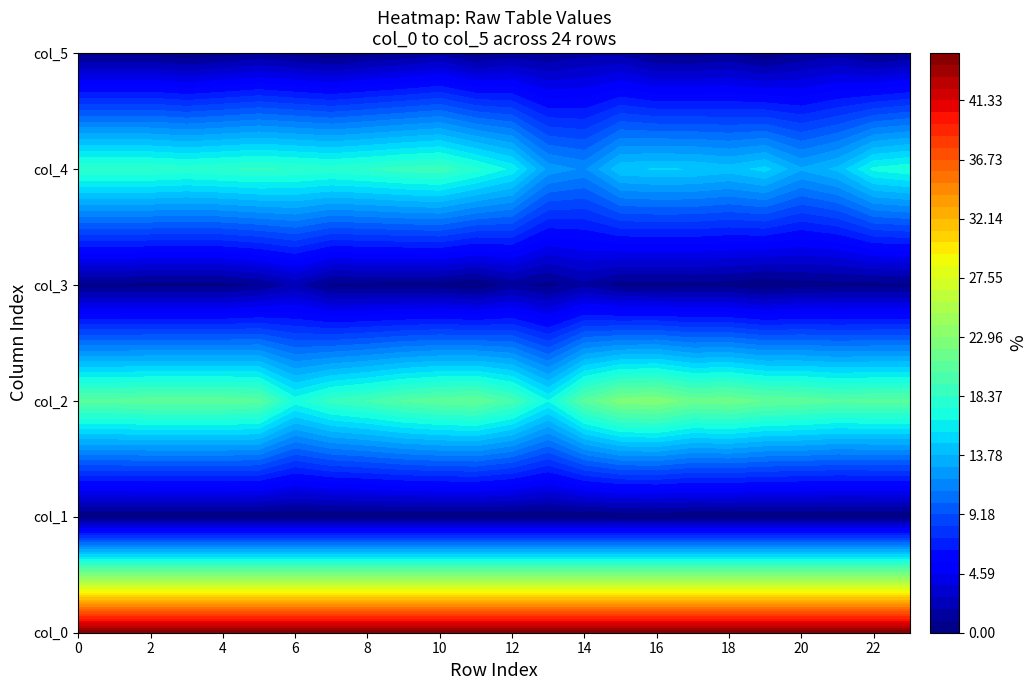

The col_2 series shows 20.5 at 14. True or false?

True